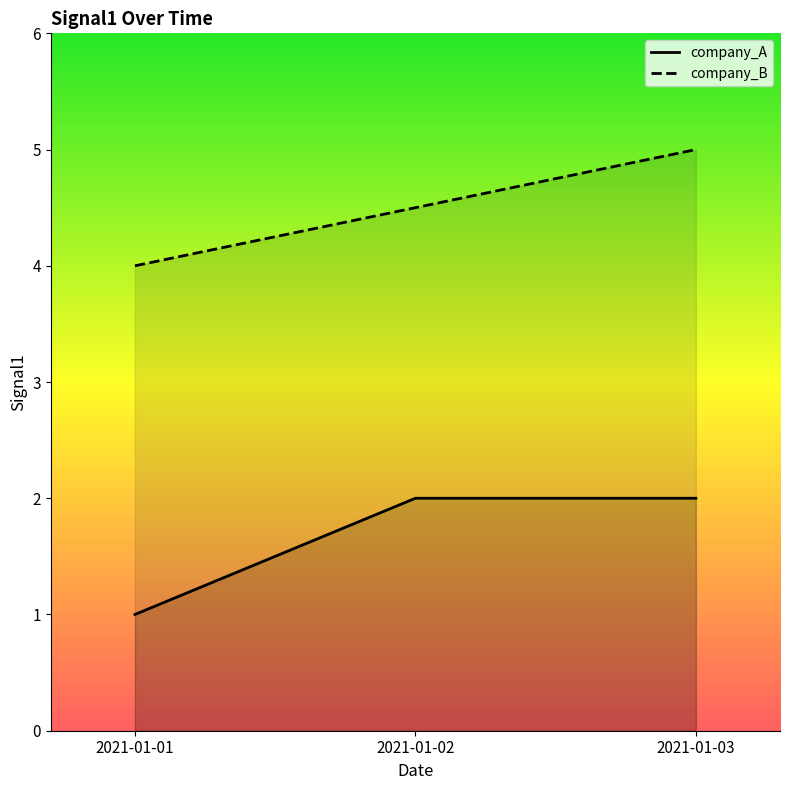

Reading right to left, transcribe all the data shown in this chart.

company_A: 2.0	2.0	1.0
company_B: 5.0	4.5	4.0